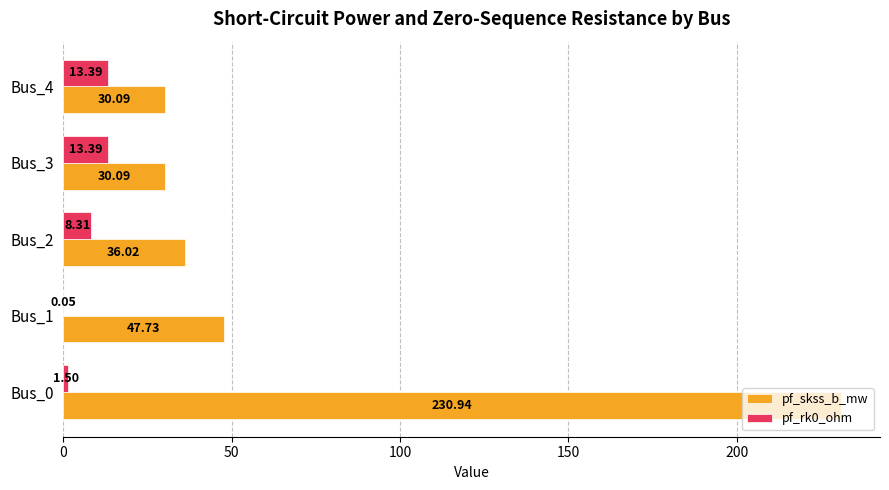

What is the greatest value displayed?

230.9